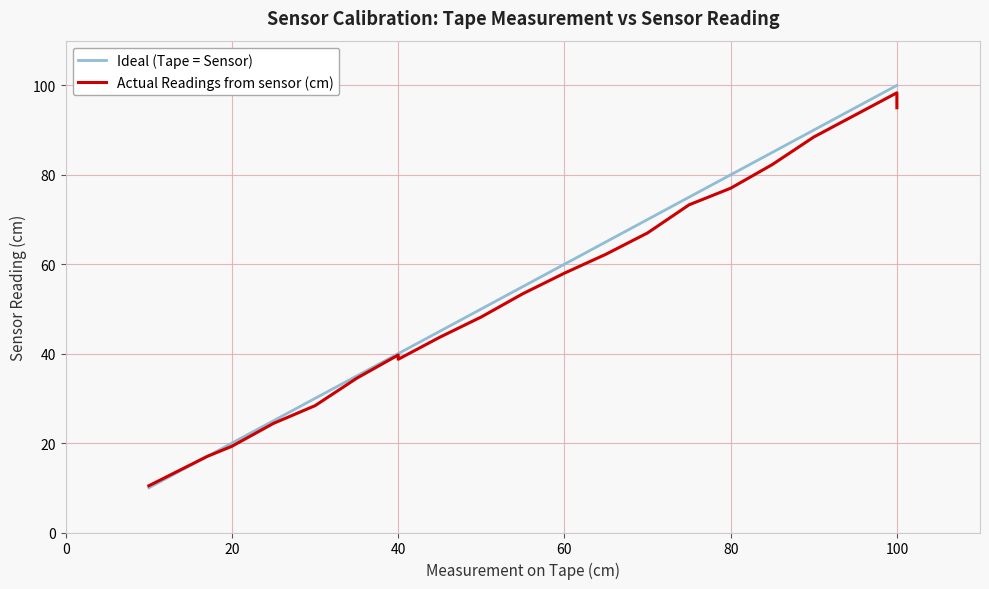

Reading left to right, extract all data points from this chart.

Ideal (Tape = Sensor): 10.0	17.0	20.0	25.0	30.0	35.0	40.0	40.0	45.0	50.0	55.0	60.0	65.0	70.0	75.0	80.0	85.0	90.0	100.0	100.0
Actual Readings from sensor (cm): 10.5	17.0	19.3	24.4	28.4	34.5	39.7	38.7	43.7	48.2	53.4	58.0	62.2	67.0	73.3	77.0	82.3	88.5	98.3	95.0